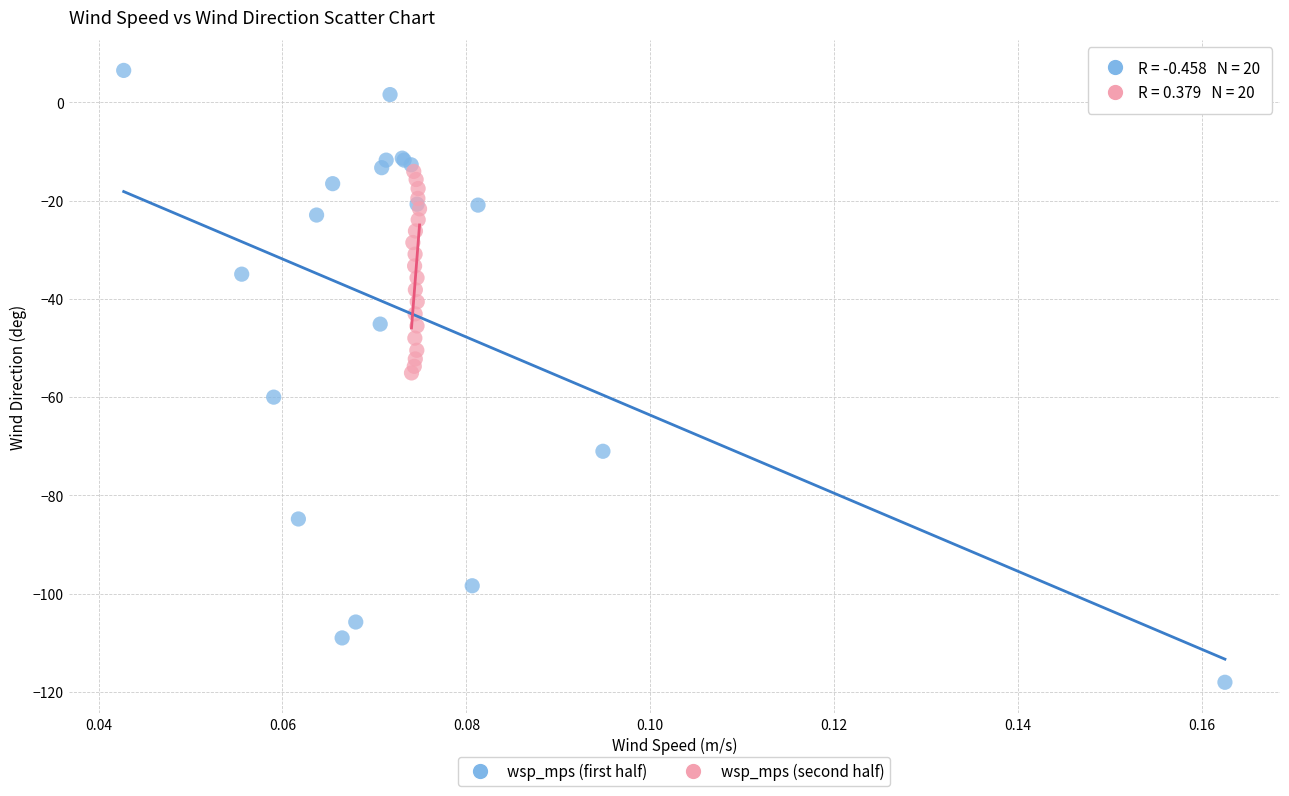

Which series reaches the minimum Y coordinate?

wsp_mps (first half)